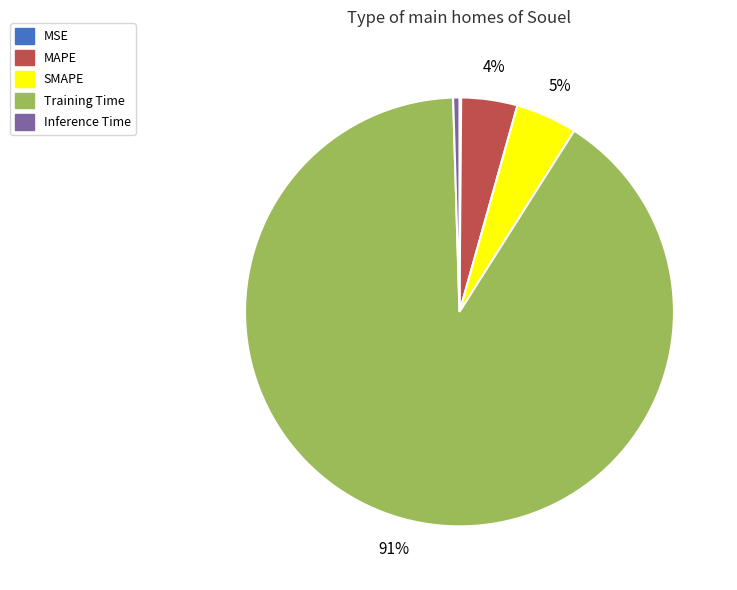

True or false: SMAPE accounts for 5% of the total.

True